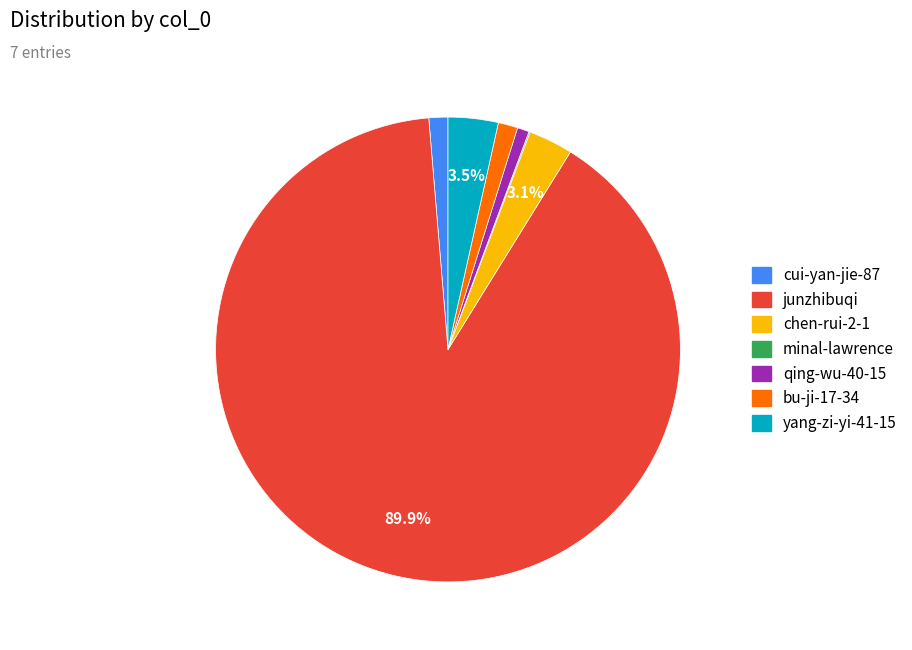

Approximately how many times larger is the value at yang-zi-yi-41-15 compared to chen-rui-2-1?

1.1